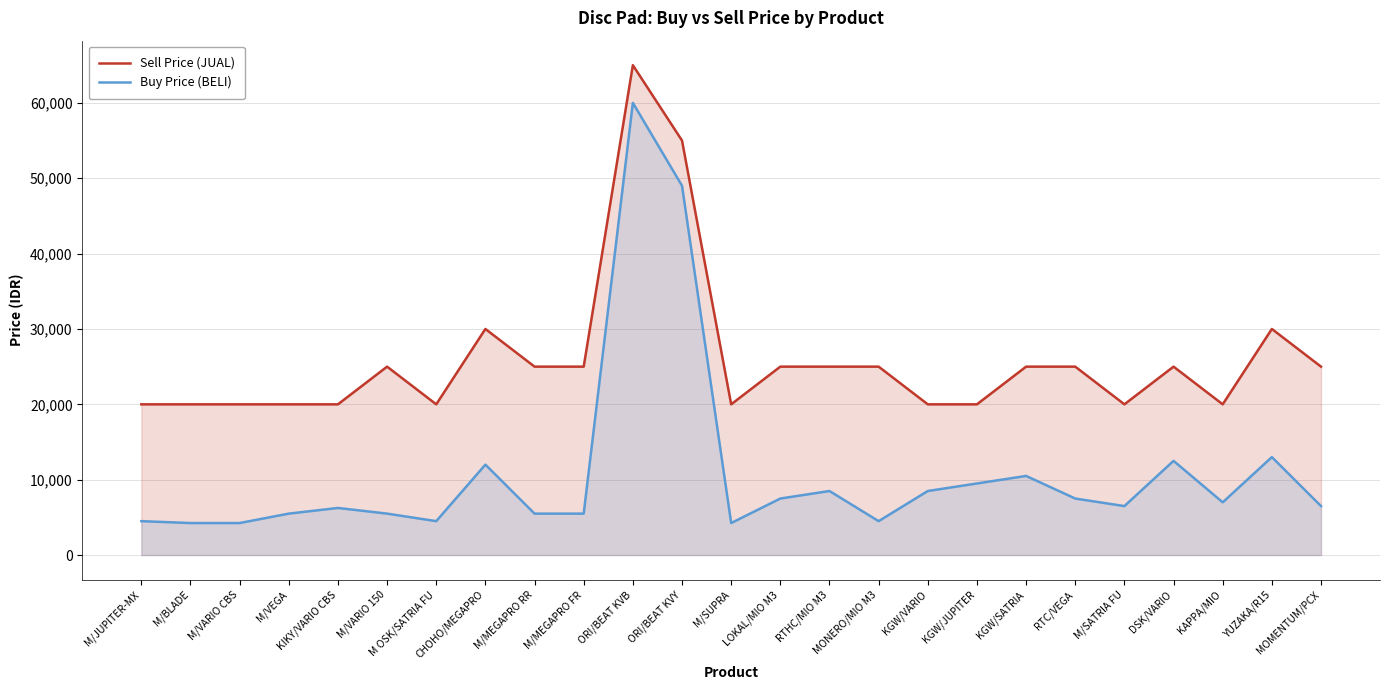

What are all the series names shown in the legend?

Sell Price (JUAL), Buy Price (BELI)